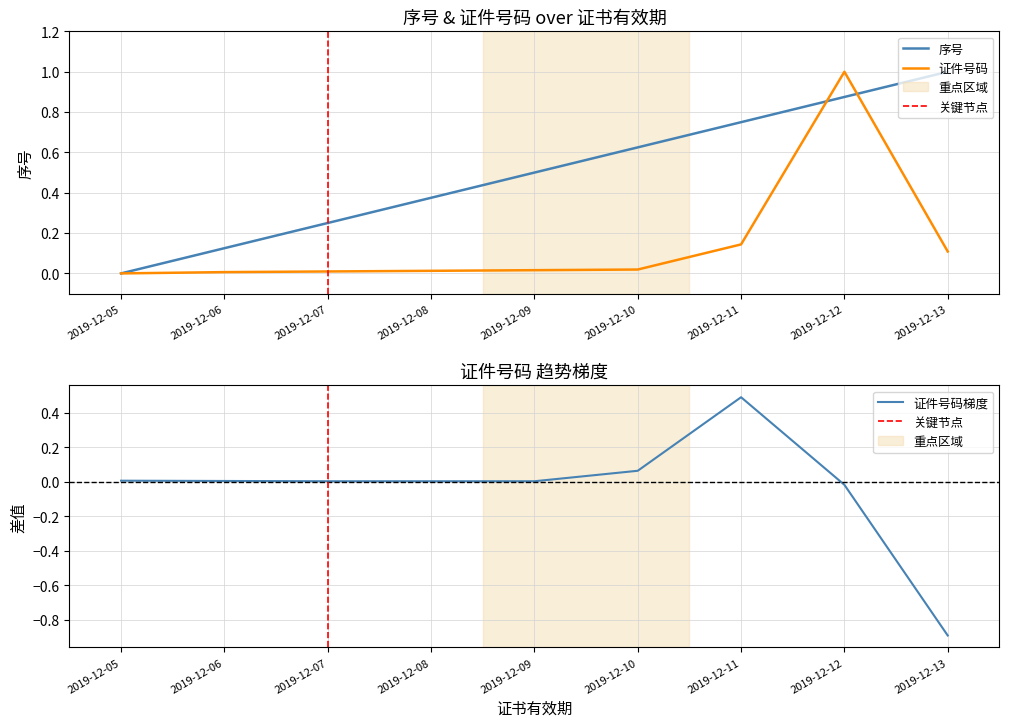

Reading left to right, what are all the values shown in this chart?

0.0	0.0	0.0	0.0	0.0	0.0	0.1	1.0	0.1